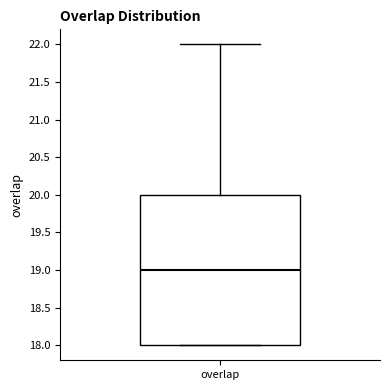

Where is the upper edge of the box for overlap on the y-axis? The values are not printed on the chart, so give them approximately, as read against the axis.

20